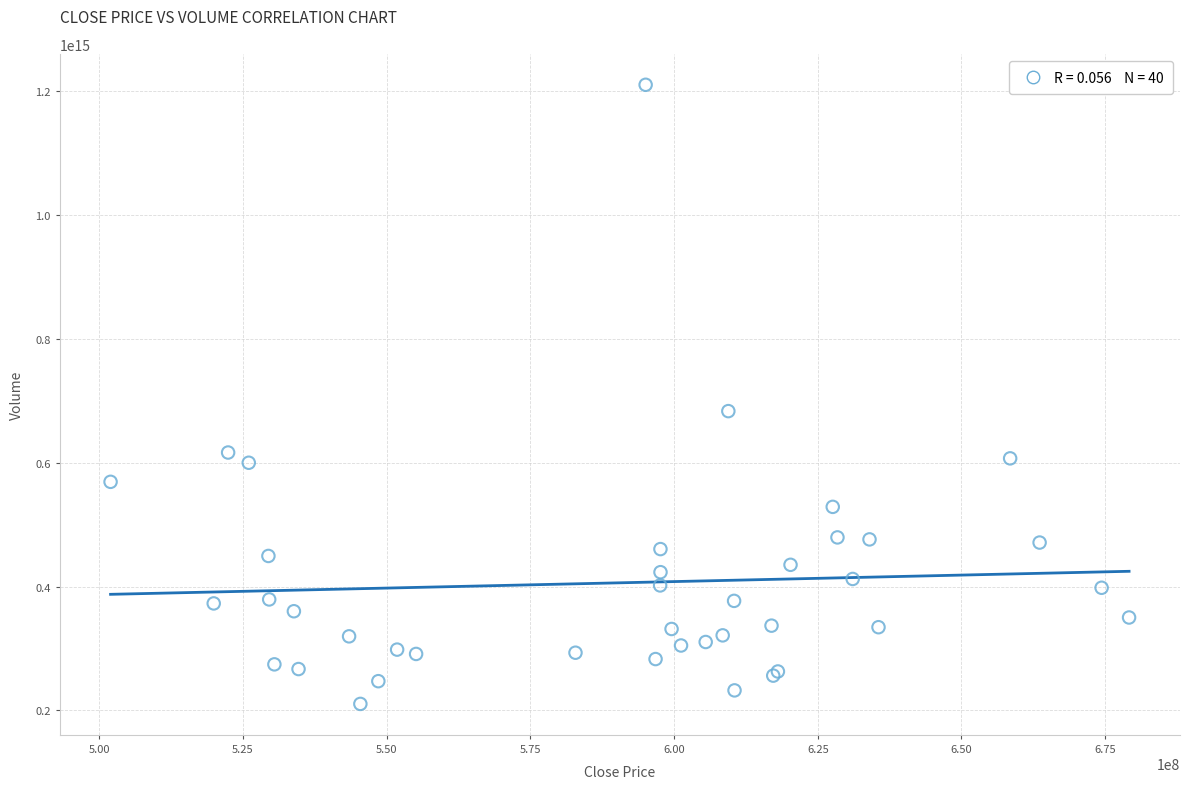

What Y value in the scatter plot is closest to 710302520859780?

683226139241379.6